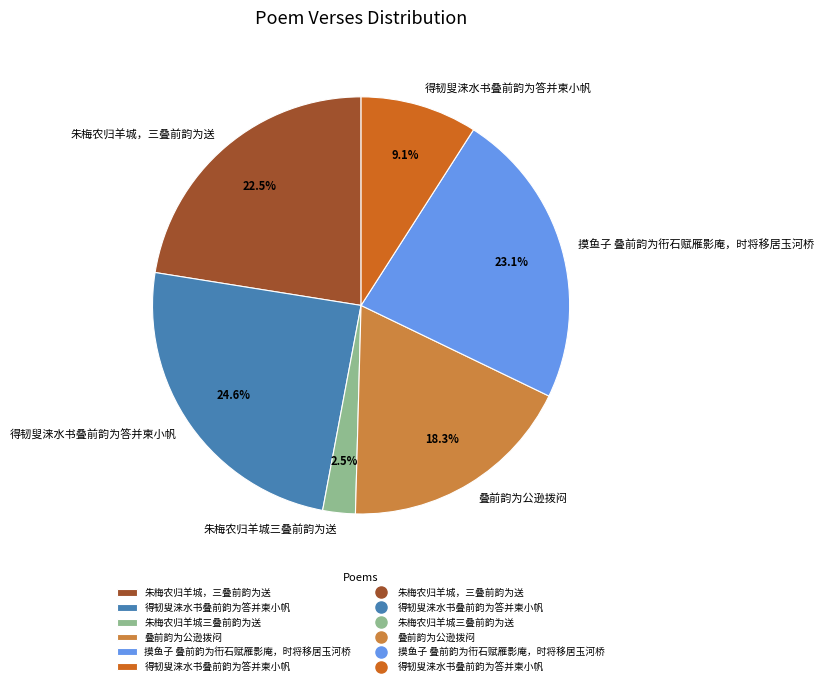

Is there any slice that represents more than half of the pie?

No